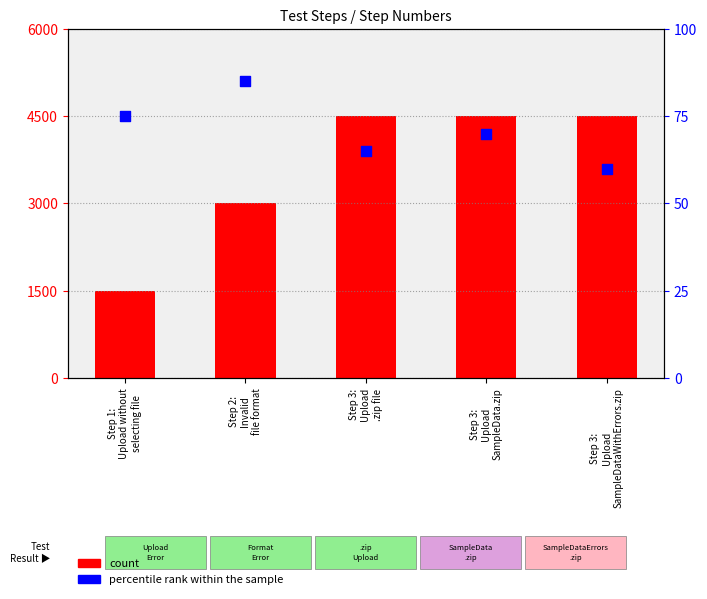

At how many categories does at least one series exceed 967?

5